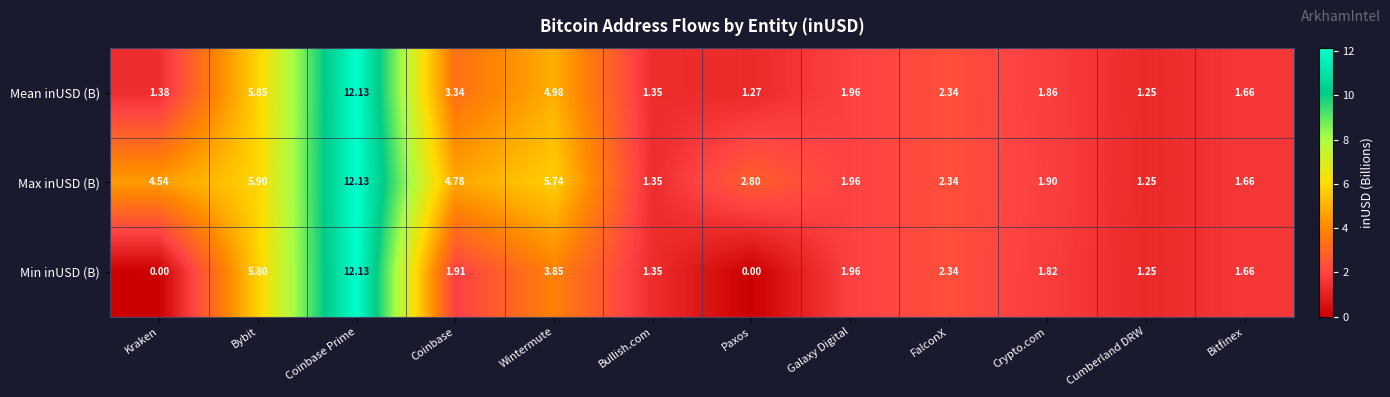

At how many categories does at least one series exceed 8?

1